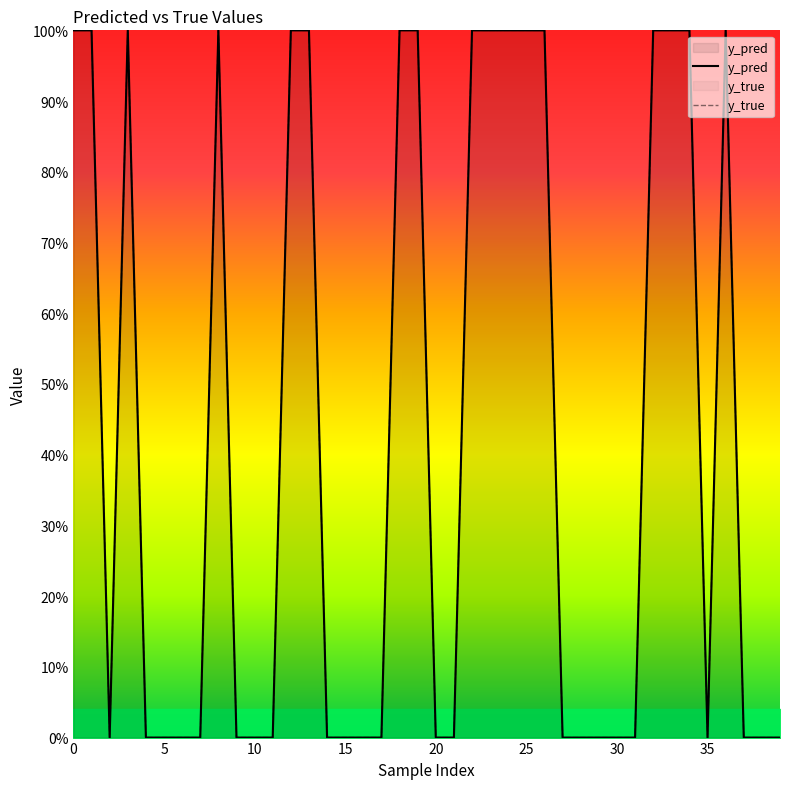

What are all the series names shown in the legend?

y_pred, y_true